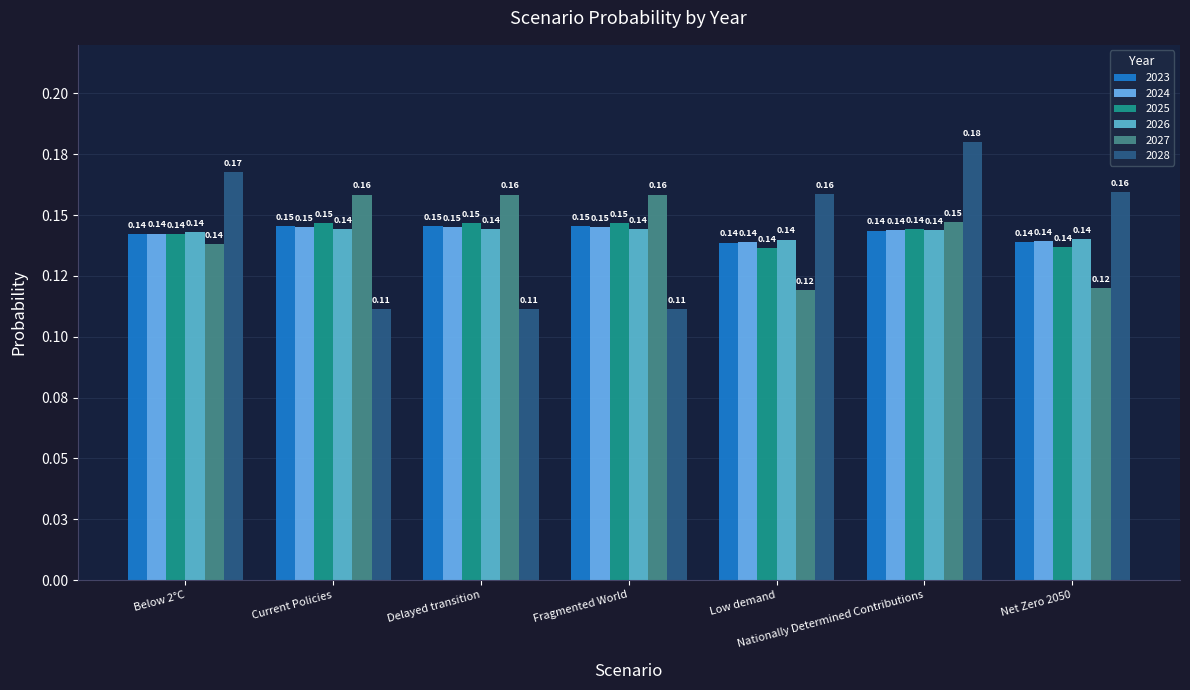

List the series in order of their peak value, highest first.

2028, 2027, 2025, 2023, 2024, 2026